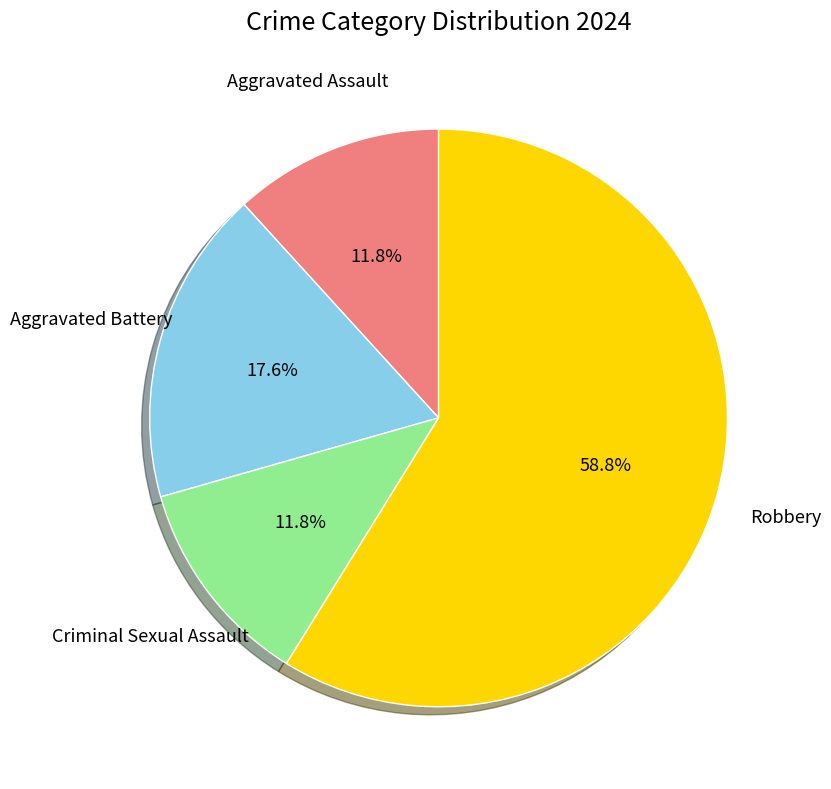

Between Aggravated Battery and Criminal Sexual Assault, which is larger?

Aggravated Battery